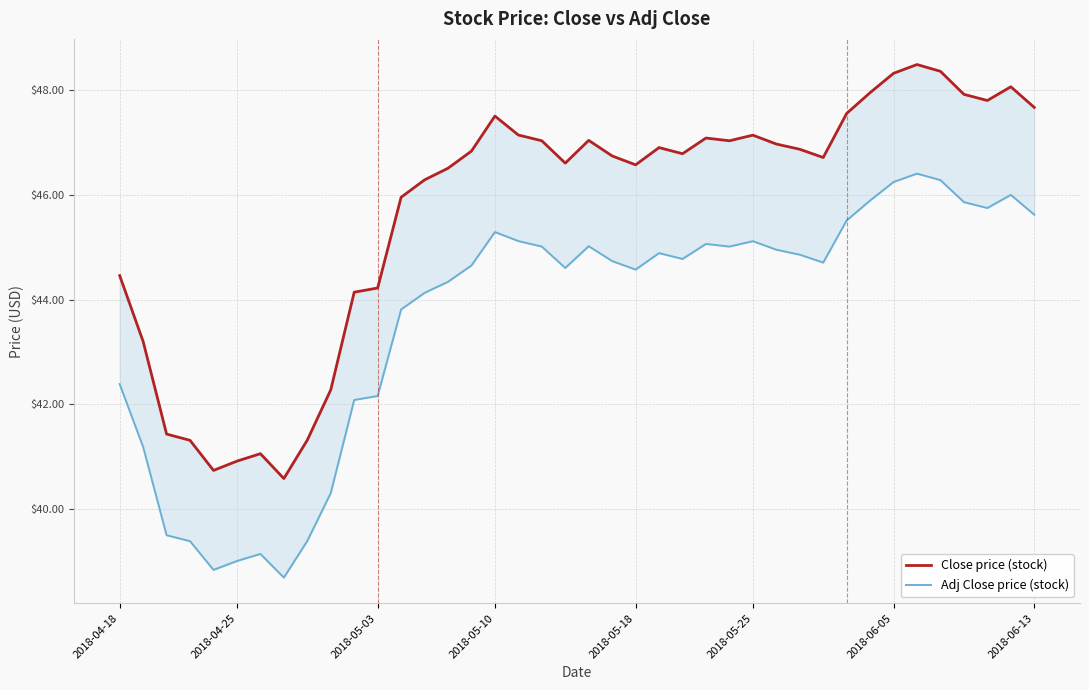

Is the value of Adj Close price (stock) at 26 greater than the value of Close price (stock) at 2018-05-25?

Yes